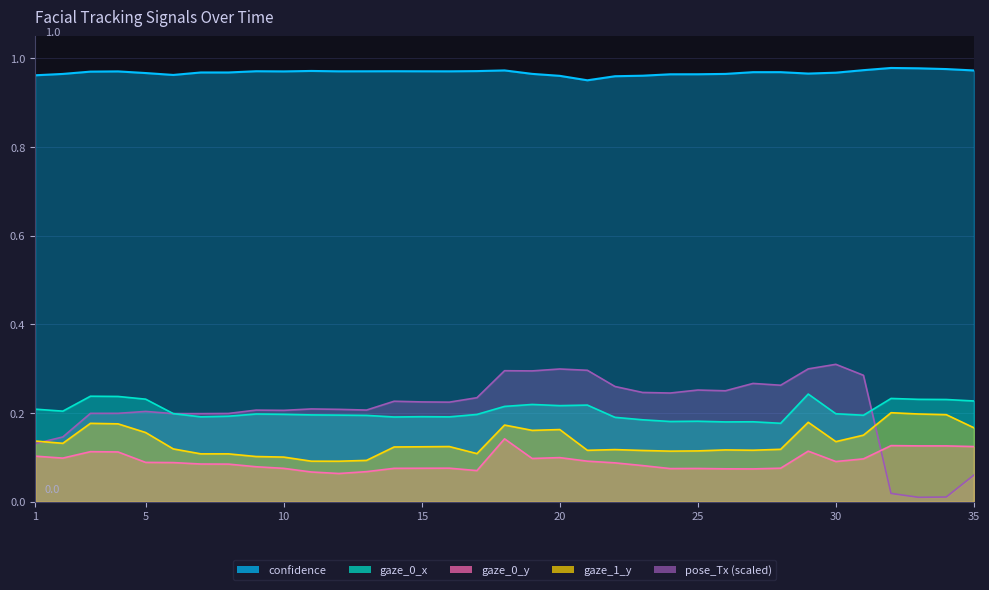

What is the greatest value displayed?

1.0